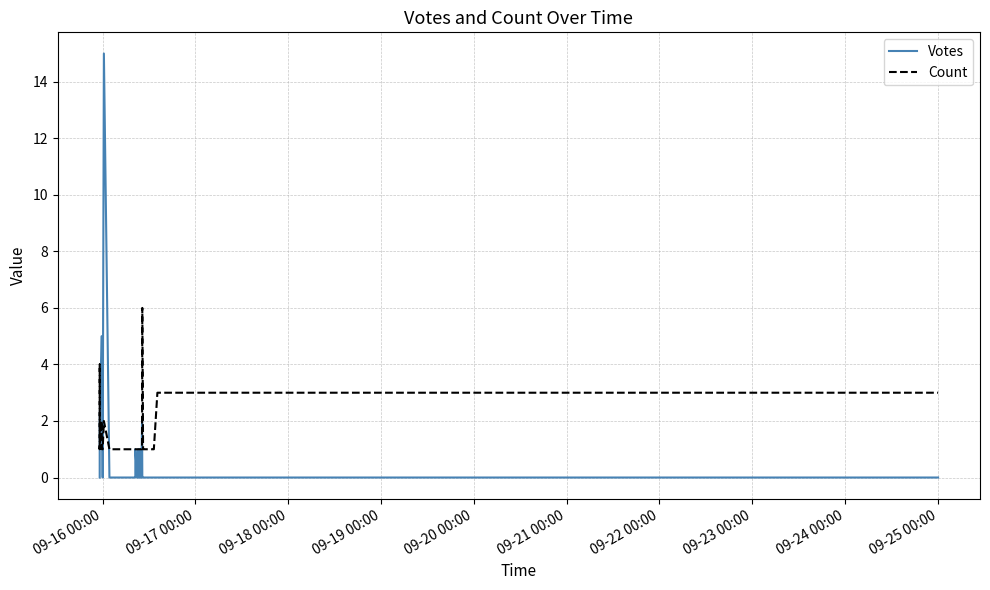

What is the difference between the maximum and second lowest values in the Votes series?

15